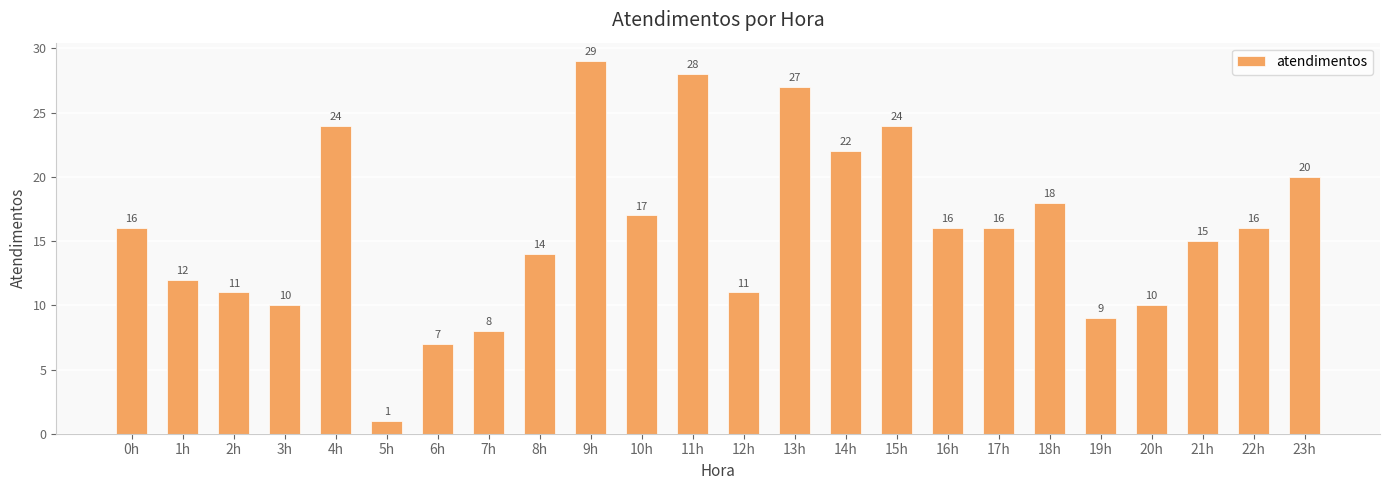

Is it true that the value at 13h is 27?

True